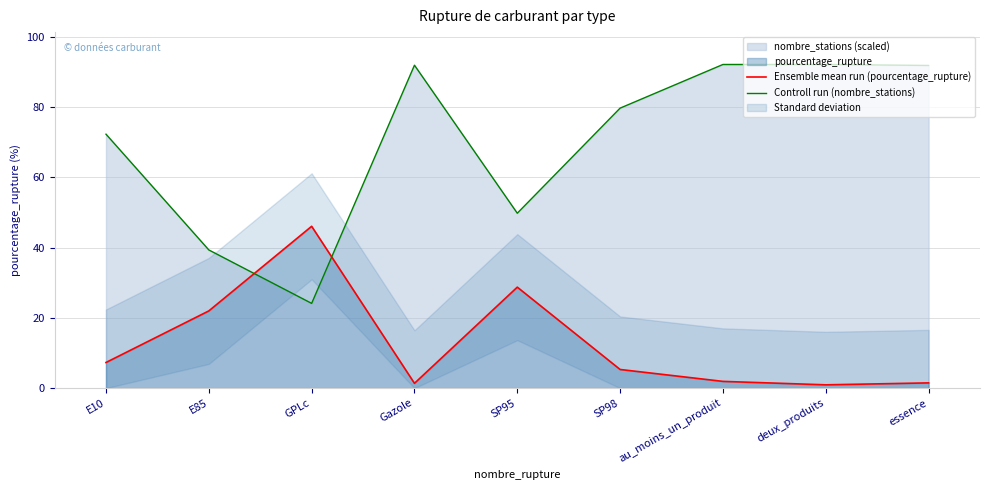

What is the highest value of the Controll run (nombre_stations) series?

92.2